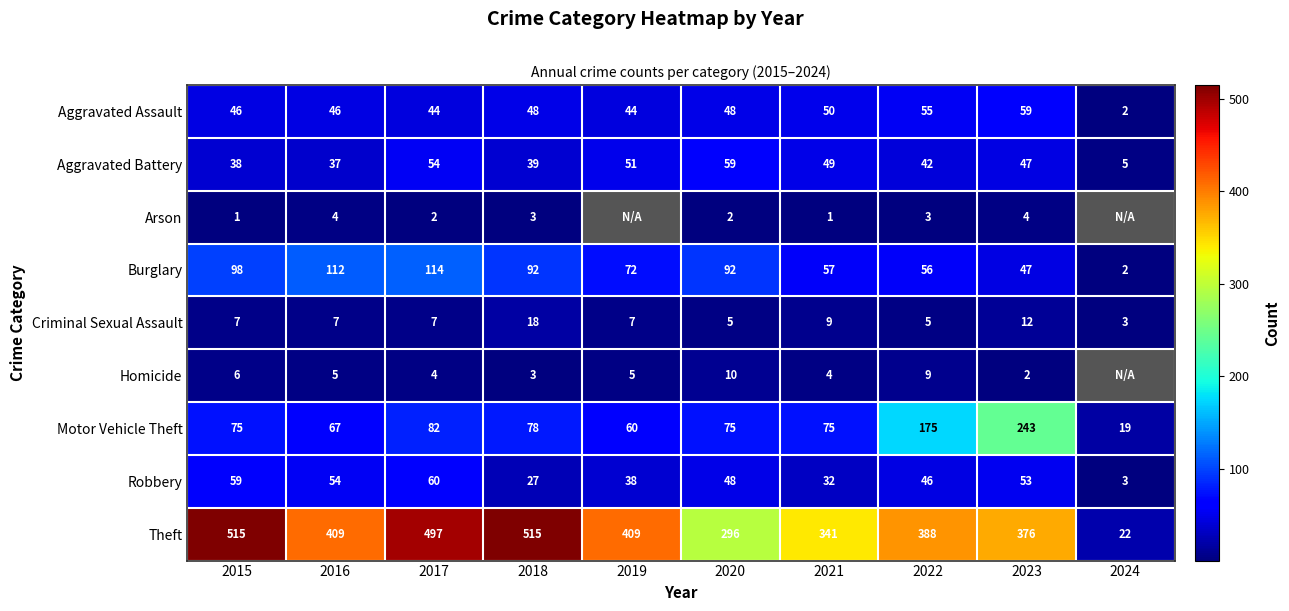

The Aggravated Assault series shows 2 at 2024. True or false?

True